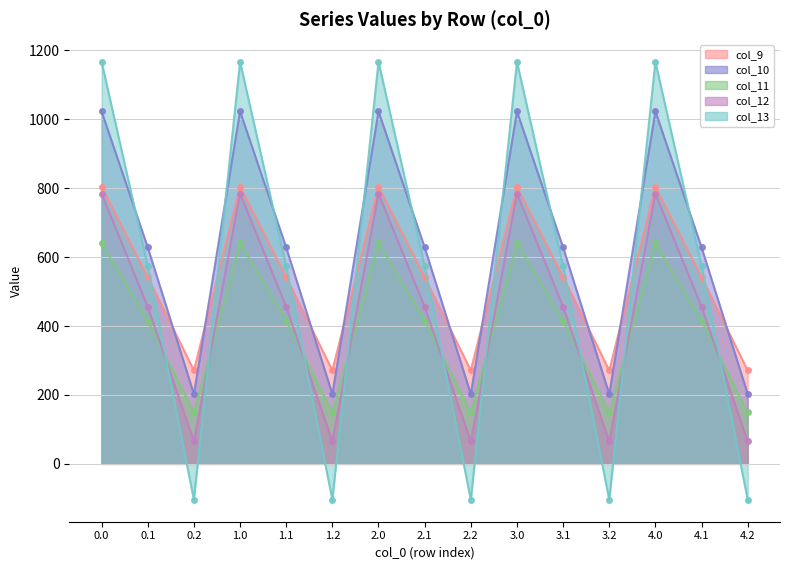

True or false: col_13 has a value of 530.0 at 4.0.

False